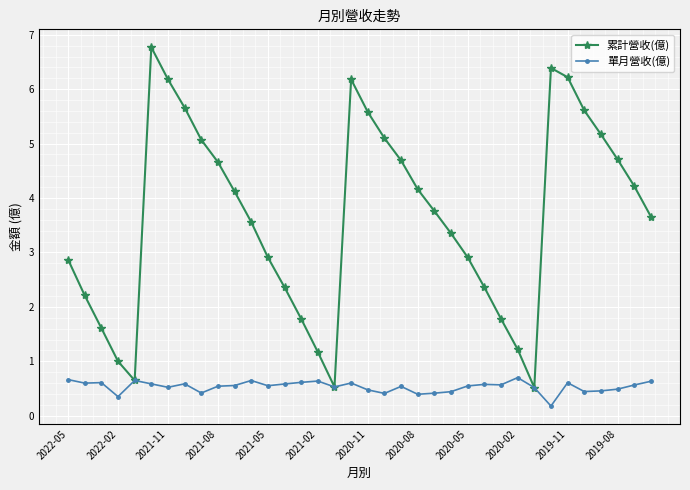

What is the maximum value for 累計營收(億)?

6.8